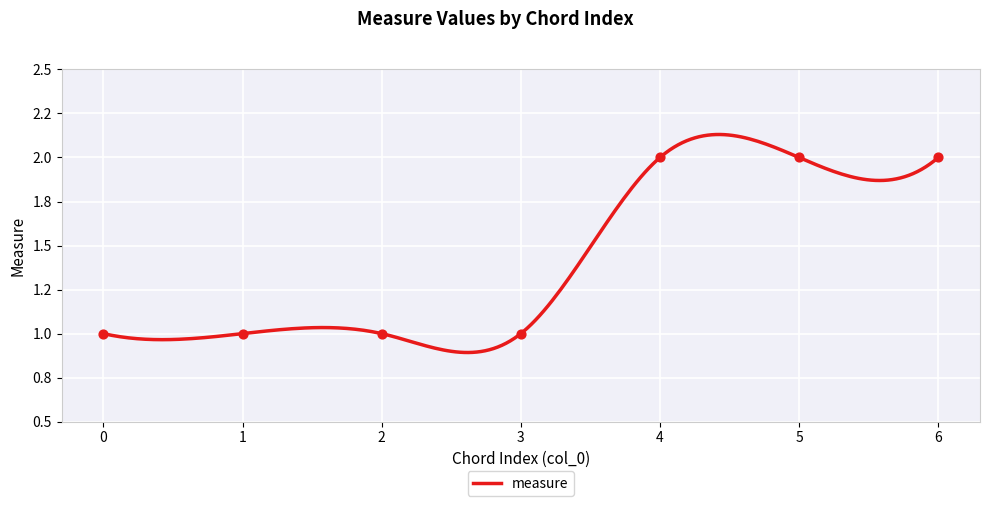

What is the ratio of the value at 0 to the value at 3?

1.0